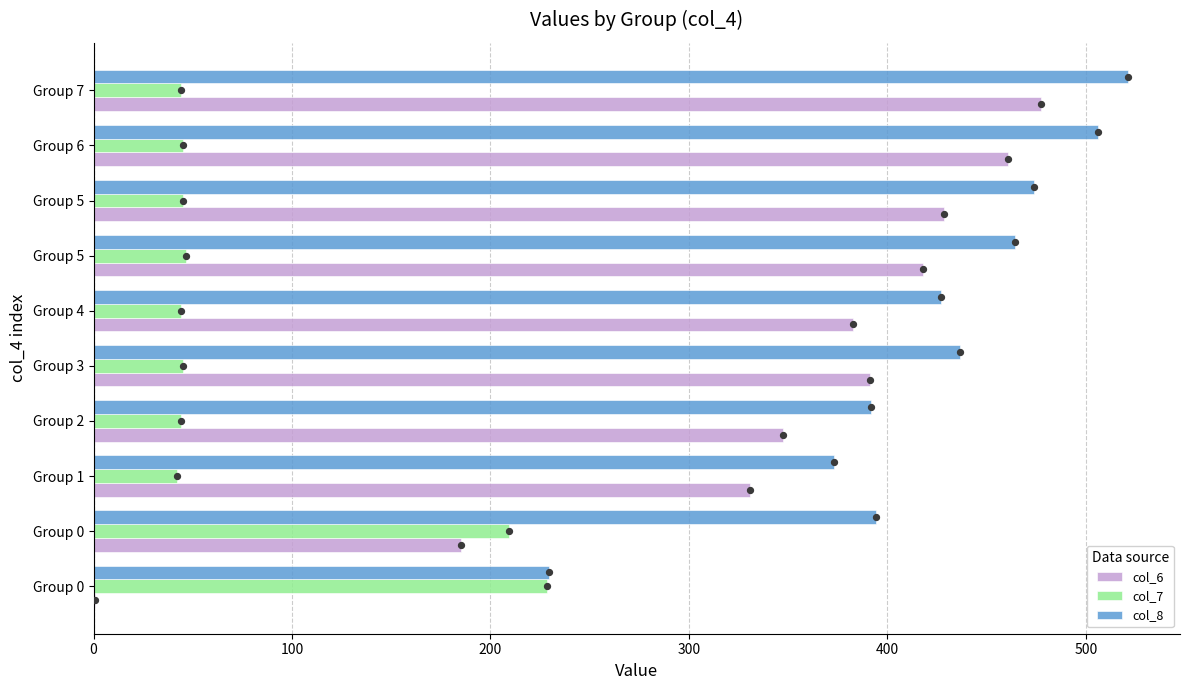

Which series has the largest total across all categories?

col_8